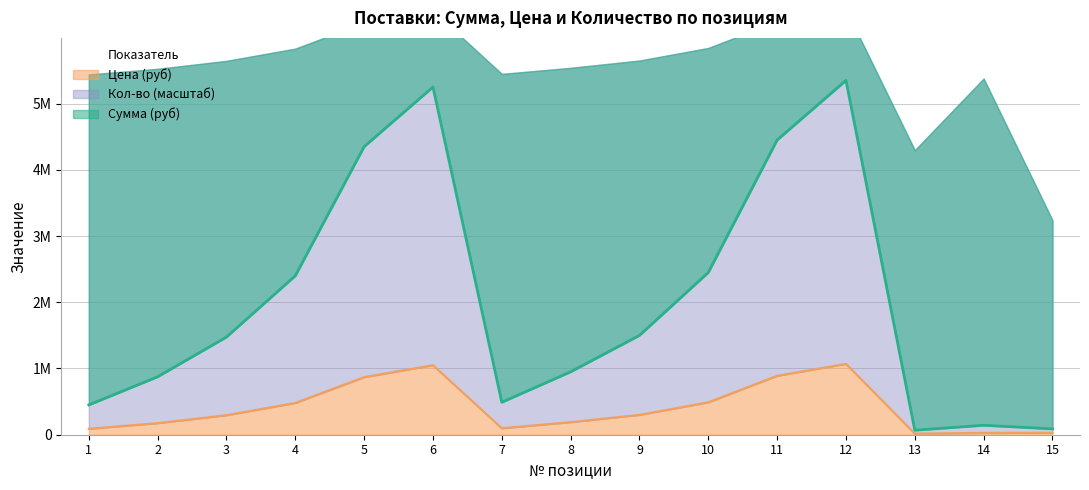

The Цена (руб) series shows 1520092 at 12. True or false?

False